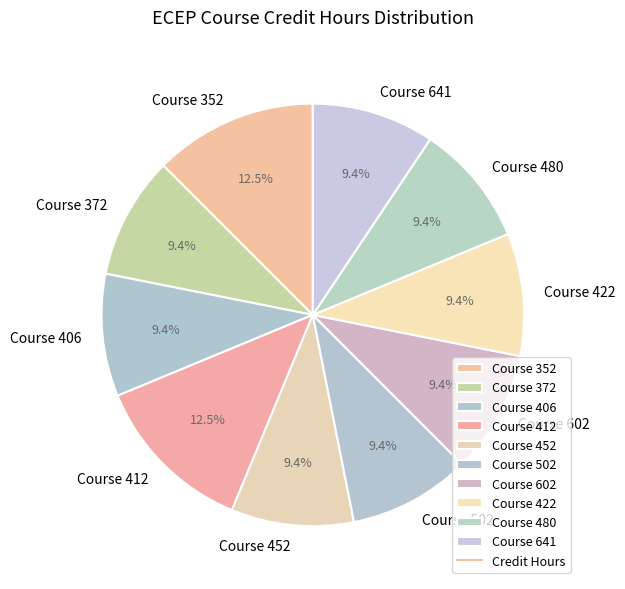

Approximately how many times larger is the value at Course 502 compared to Course 422?

1.0